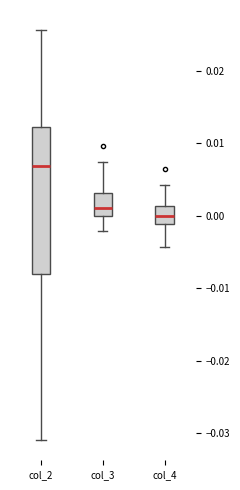

Reading left to right, transcribe this box plot: for each box, give where its median line is, the range the box spans, and where its two whiskers end, as read against the y-axis. The values are not printed on the chart, so give them approximately, as read against the axis.

col_2: median 0.007, box -0.008 to 0.012, whiskers -0.031 to 0.026
col_3: median 0.001, box 0.000 to 0.003, whiskers -0.002 to 0.007
col_4: median 0.000, box -0.001 to 0.001, whiskers -0.004 to 0.004